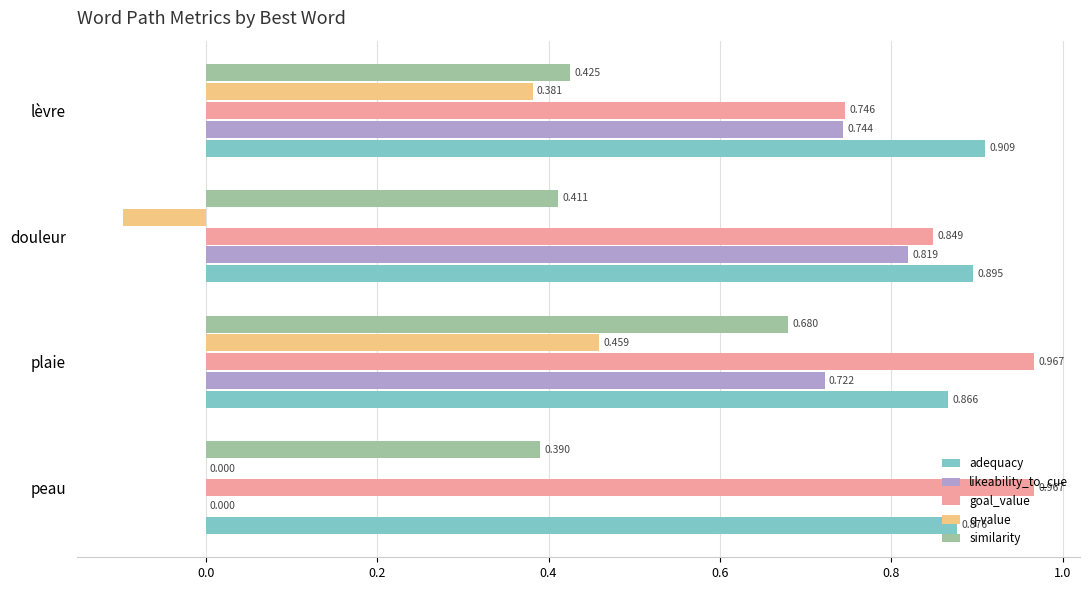

At which label does likeability_to_cue reach its peak?

douleur